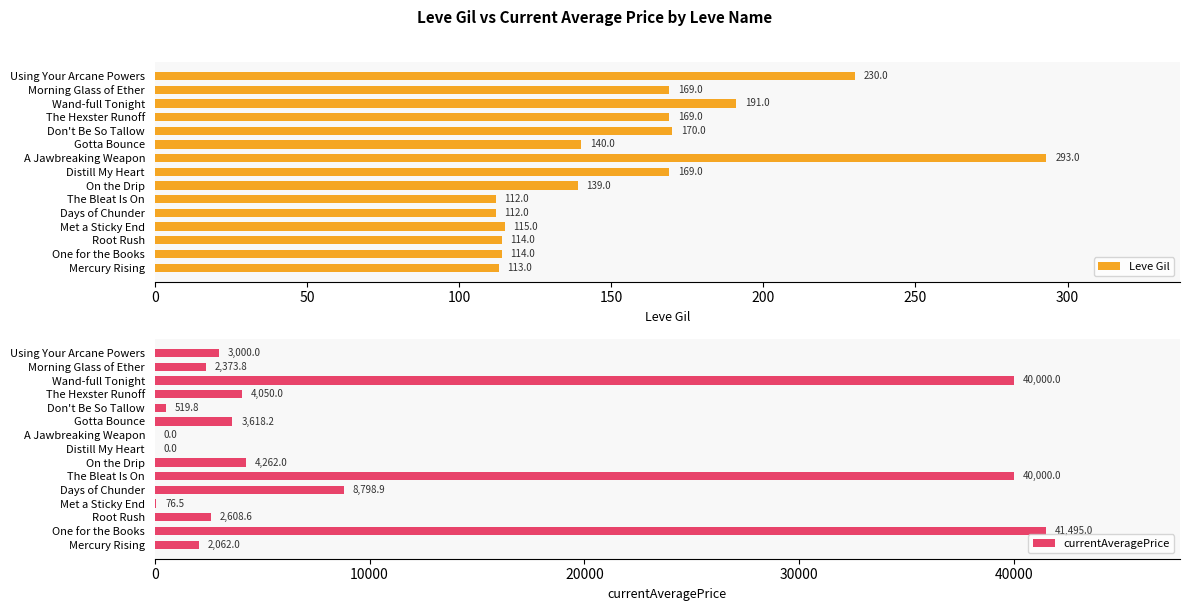

True or false: Leve Gil has a value of 58 at Wand-full Tonight.

False